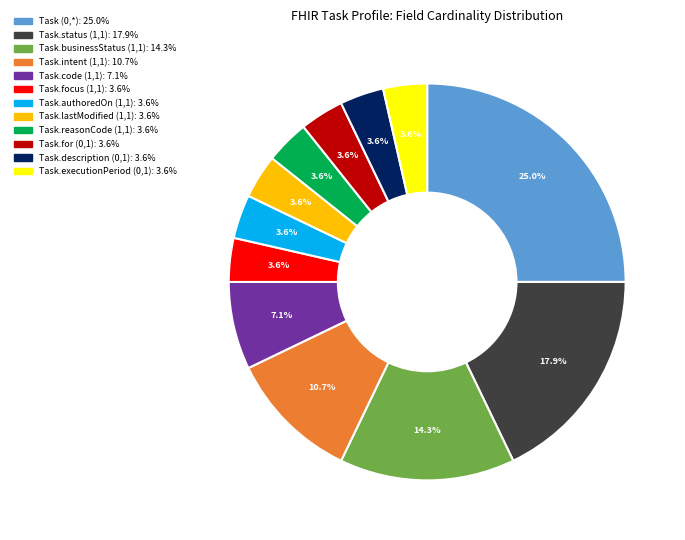

What percentage is the Task.lastModified (1,1) slice, to the nearest percent?

4%